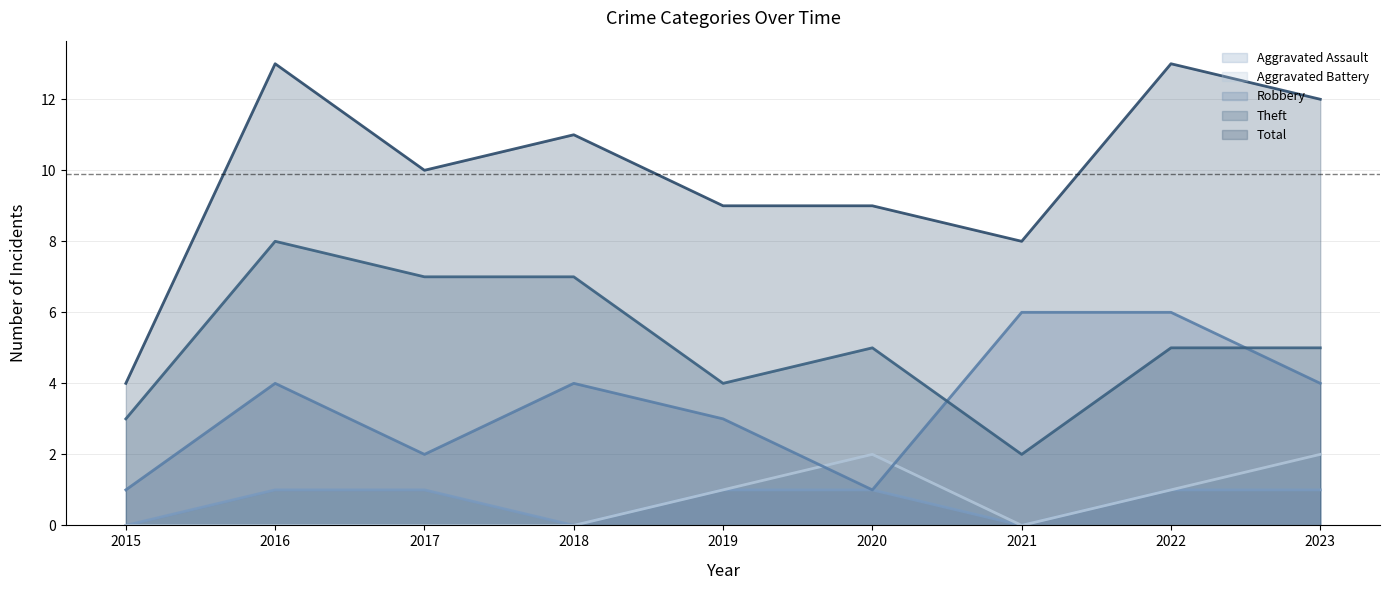

Count the number of categories in the chart.

9